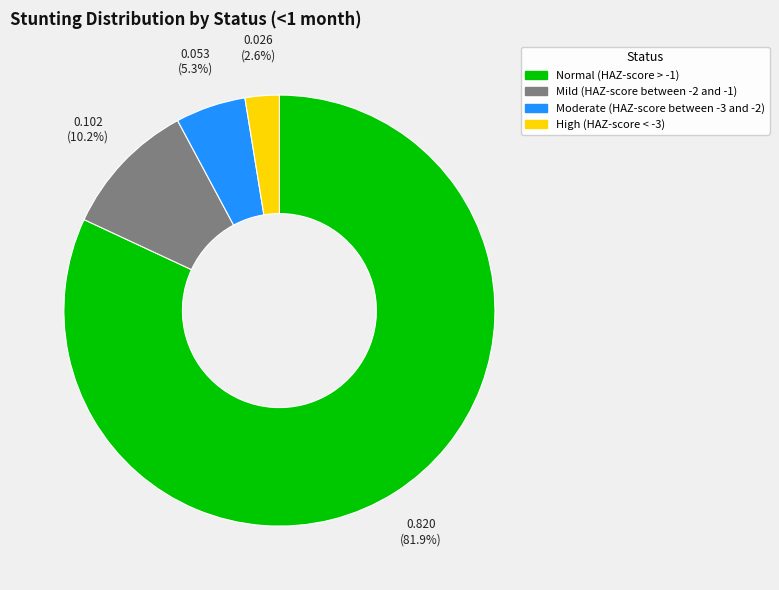

What is the total percentage of Moderate (HAZ-score between -3 and -2) and Mild (HAZ-score between -2 and -1)?

15.5%